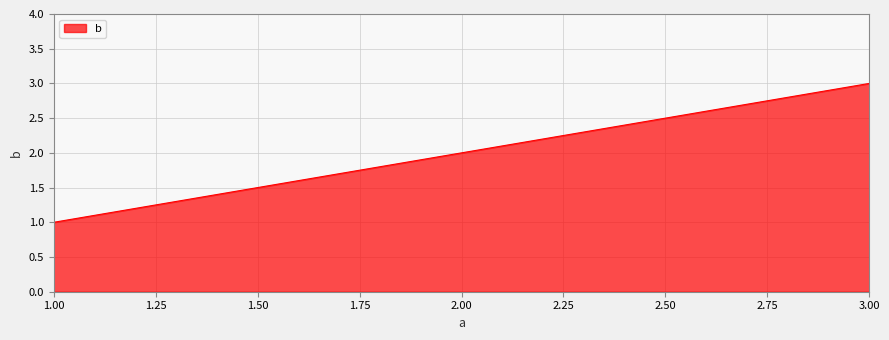

Rank the categories by value from highest to lowest.

3.00, 2.00, 1.00